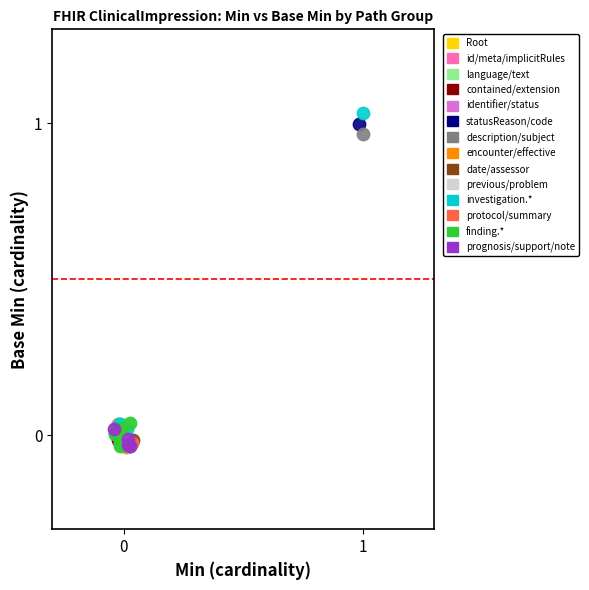

What are all the series names shown in the legend?

Root, id/meta/implicitRules, language/text, contained/extension, identifier/status, statusReason/code, description/subject, encounter/effective, date/assessor, previous/problem, investigation.*, protocol/summary, finding.*, prognosis/support/note